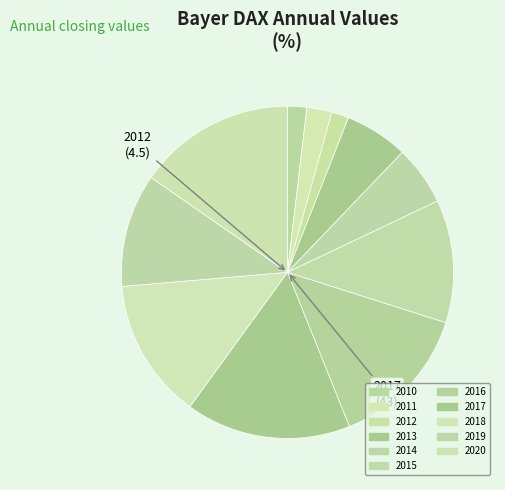

How many segments does this pie chart have?

11